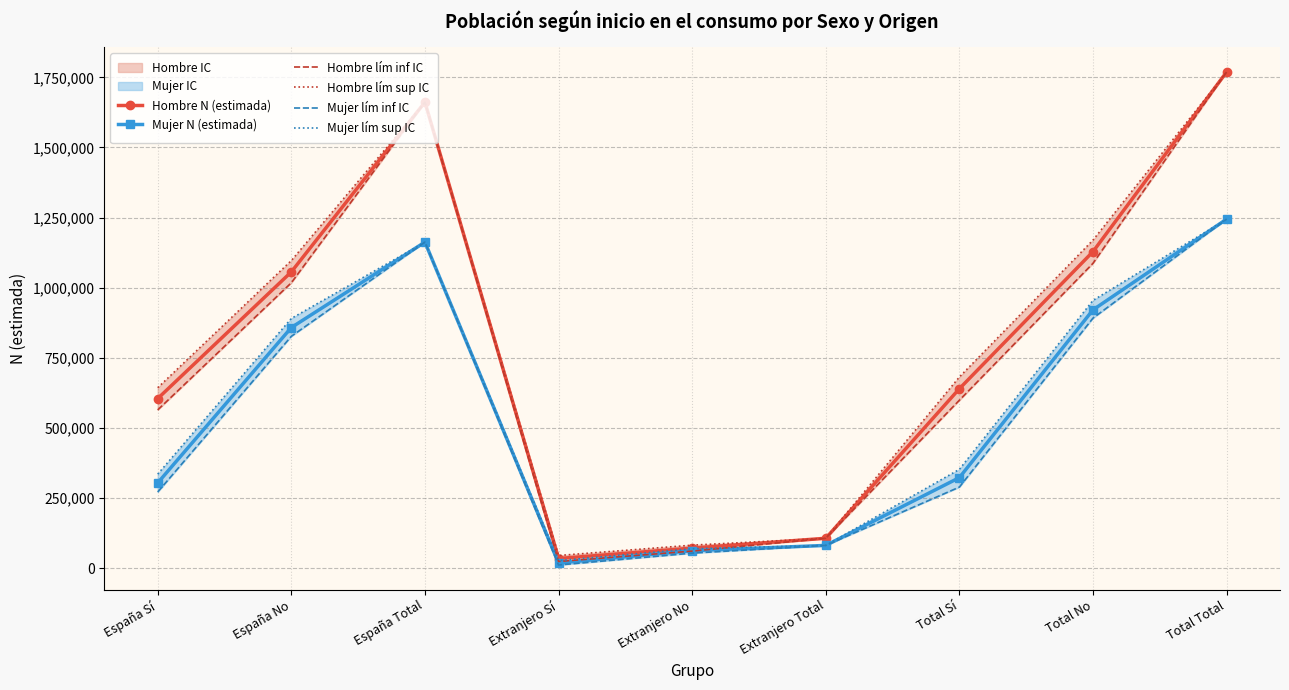

At which label does Hombre lím sup IC reach its minimum?

Extranjero Sí